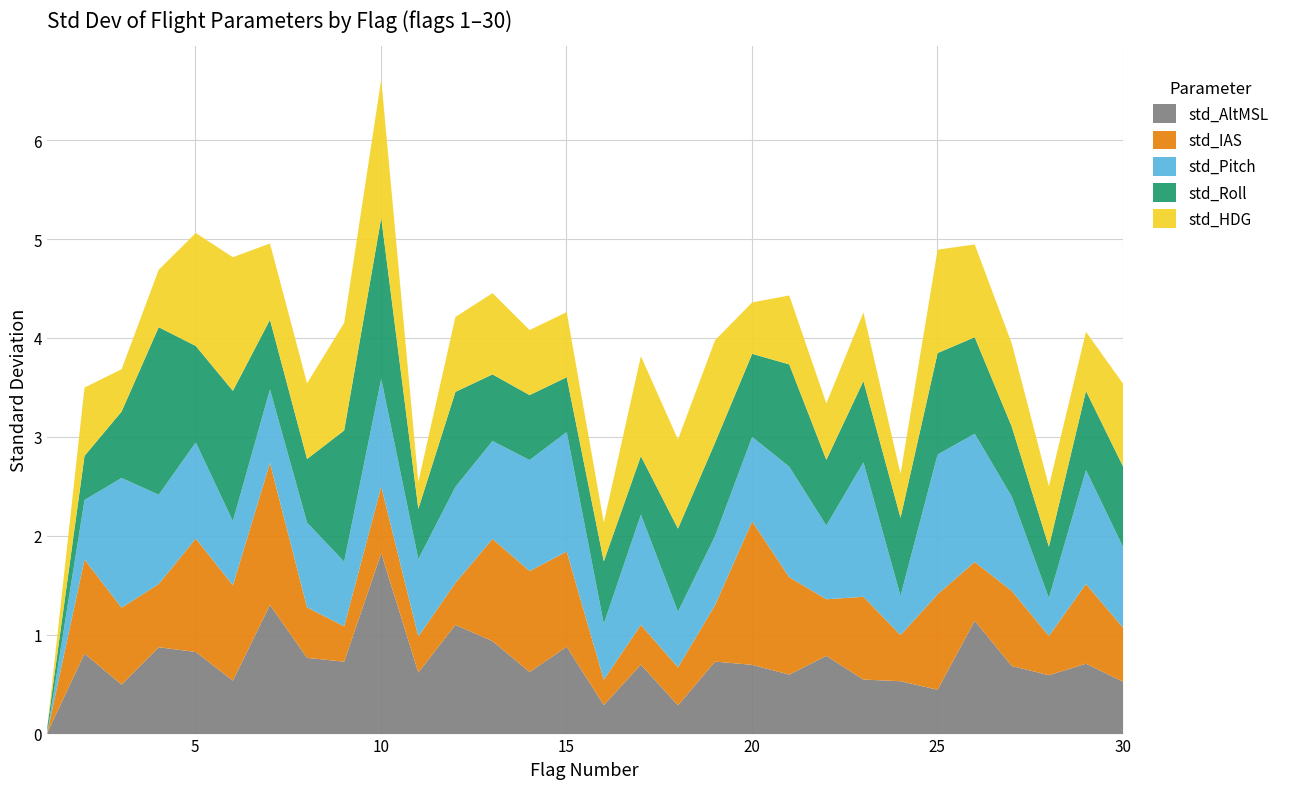

Rank the series by their maximum value, from highest to lowest.

std_AltMSL, std_Roll, std_IAS, std_Pitch, std_HDG